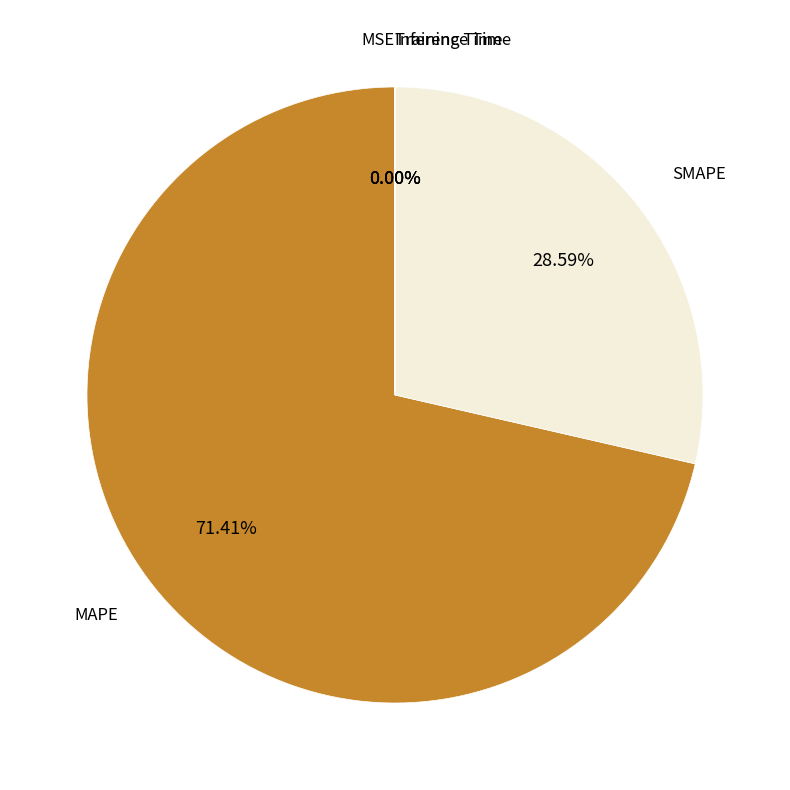

Which slice represents more than half of the pie?

MAPE